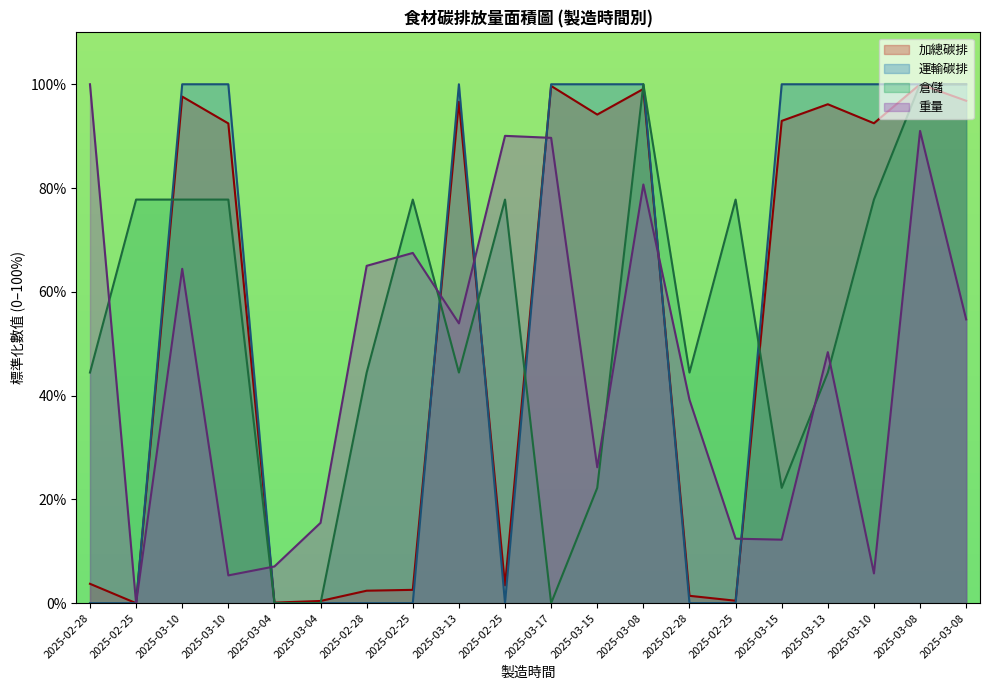

At which category is the sum across all series the highest?

2025-03-08